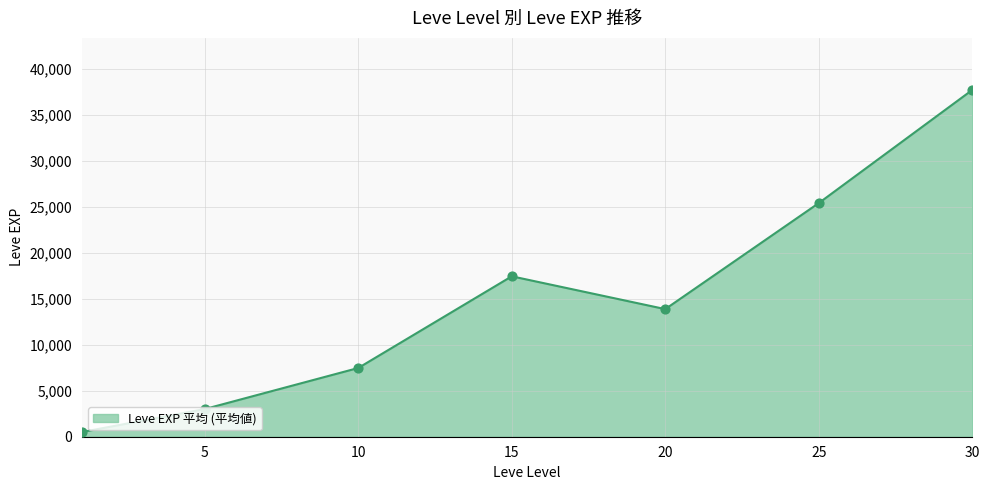

What is the average value?

15062.9